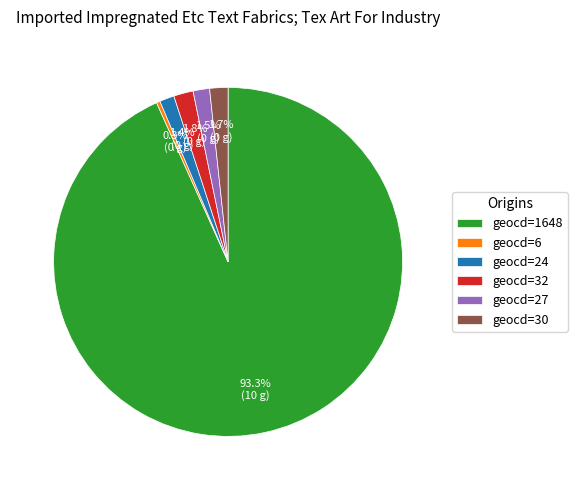

How many slices are in this pie chart?

6